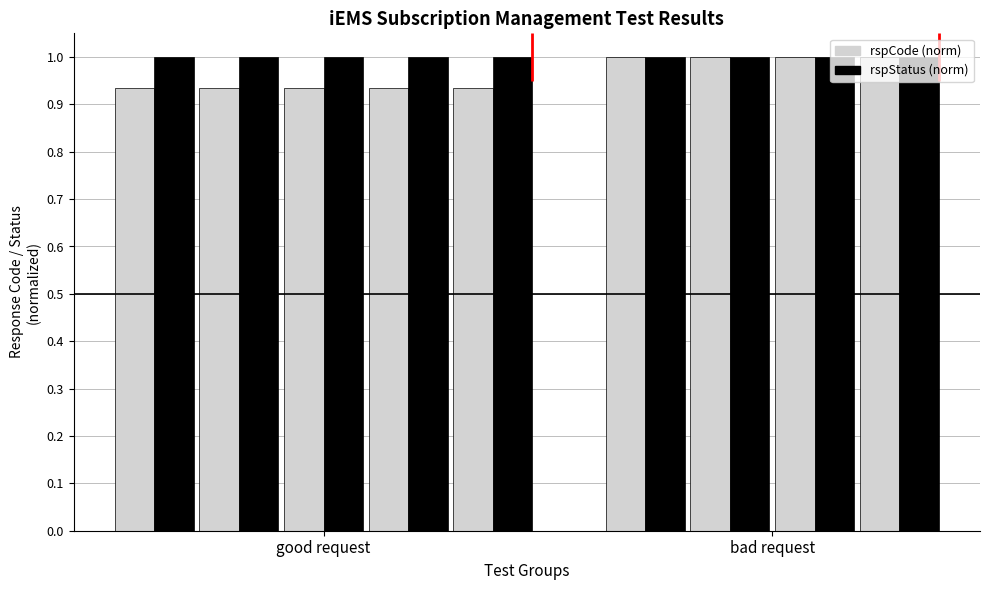

Which series has the largest range (max minus min)?

rspCode (norm)